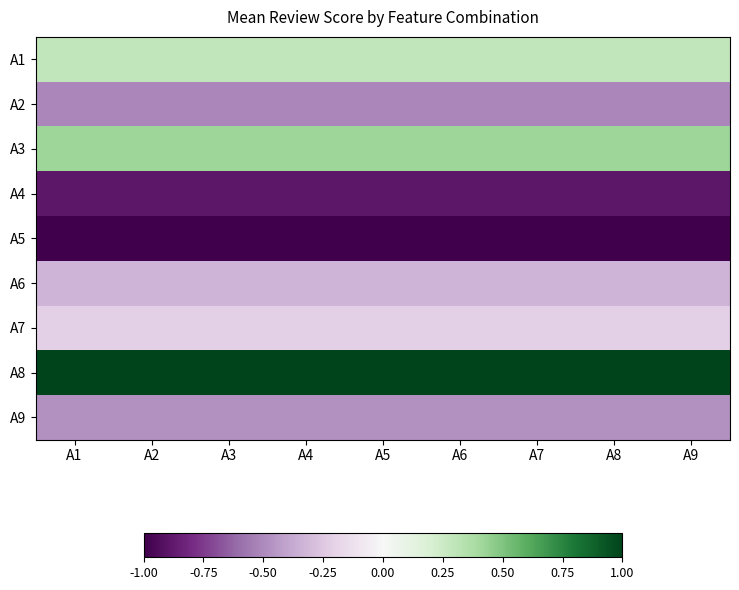

Reading right to left, what are all the values shown in this chart?

A1: A9=0.3	A8=0.3	A7=0.3	A6=0.3	A5=0.3	A4=0.3	A3=0.3	A2=0.3	A1=0.3
A2: A9=-0.5	A8=-0.5	A7=-0.5	A6=-0.5	A5=-0.5	A4=-0.5	A3=-0.5	A2=-0.5	A1=-0.5
A3: A9=0.4	A8=0.4	A7=0.4	A6=0.4	A5=0.4	A4=0.4	A3=0.4	A2=0.4	A1=0.4
A4: A9=-0.9	A8=-0.9	A7=-0.9	A6=-0.9	A5=-0.9	A4=-0.9	A3=-0.9	A2=-0.9	A1=-0.9
A5: A9=-1.0	A8=-1.0	A7=-1.0	A6=-1.0	A5=-1.0	A4=-1.0	A3=-1.0	A2=-1.0	A1=-1.0
A6: A9=-0.3	A8=-0.3	A7=-0.3	A6=-0.3	A5=-0.3	A4=-0.3	A3=-0.3	A2=-0.3	A1=-0.3
A7: A9=-0.2	A8=-0.2	A7=-0.2	A6=-0.2	A5=-0.2	A4=-0.2	A3=-0.2	A2=-0.2	A1=-0.2
A8: A9=1.0	A8=1.0	A7=1.0	A6=1.0	A5=1.0	A4=1.0	A3=1.0	A2=1.0	A1=1.0
A9: A9=-0.5	A8=-0.5	A7=-0.5	A6=-0.5	A5=-0.5	A4=-0.5	A3=-0.5	A2=-0.5	A1=-0.5